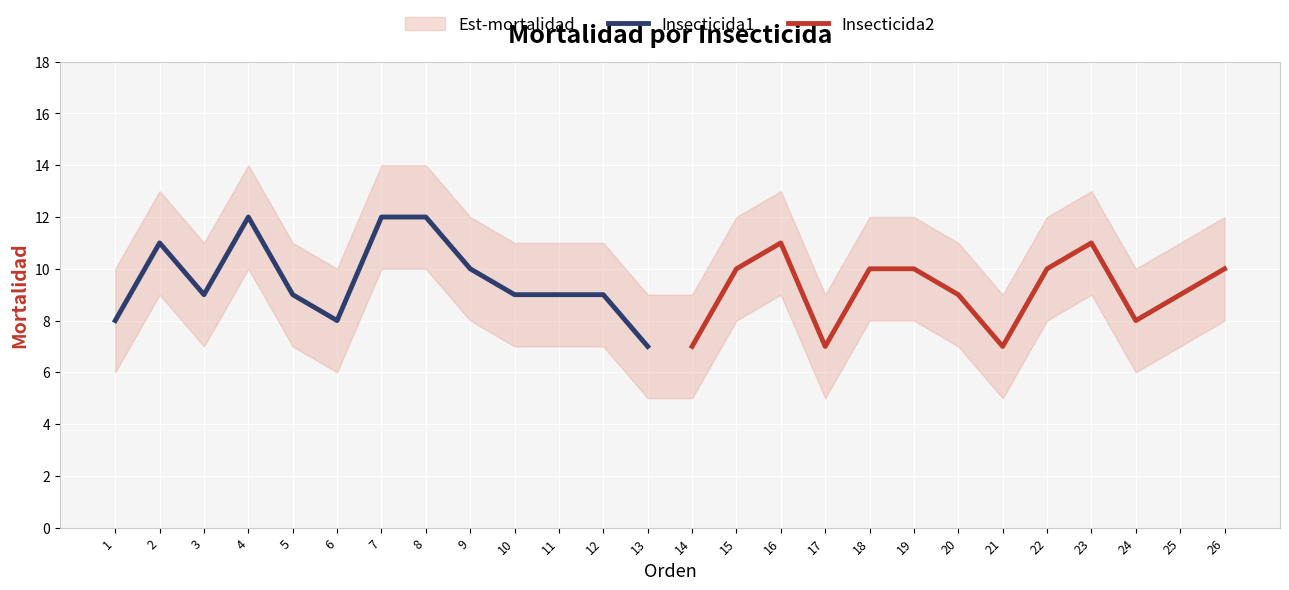

List the series in order of their overall mean, lowest first.

Insecticida2, Insecticida1